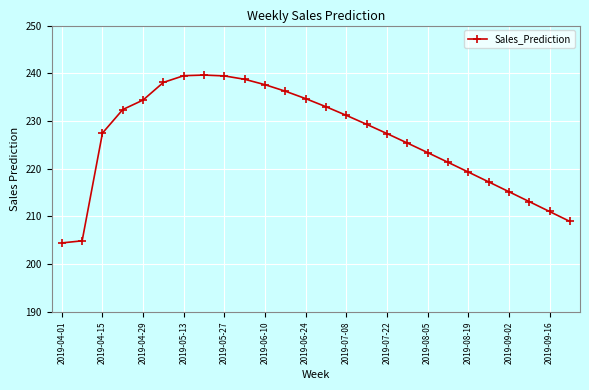

How many distinct data groups are displayed?

1